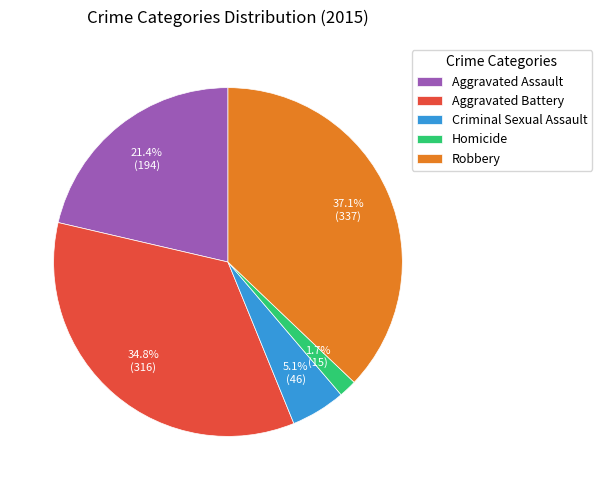

What is the largest slice in the pie chart?

Robbery